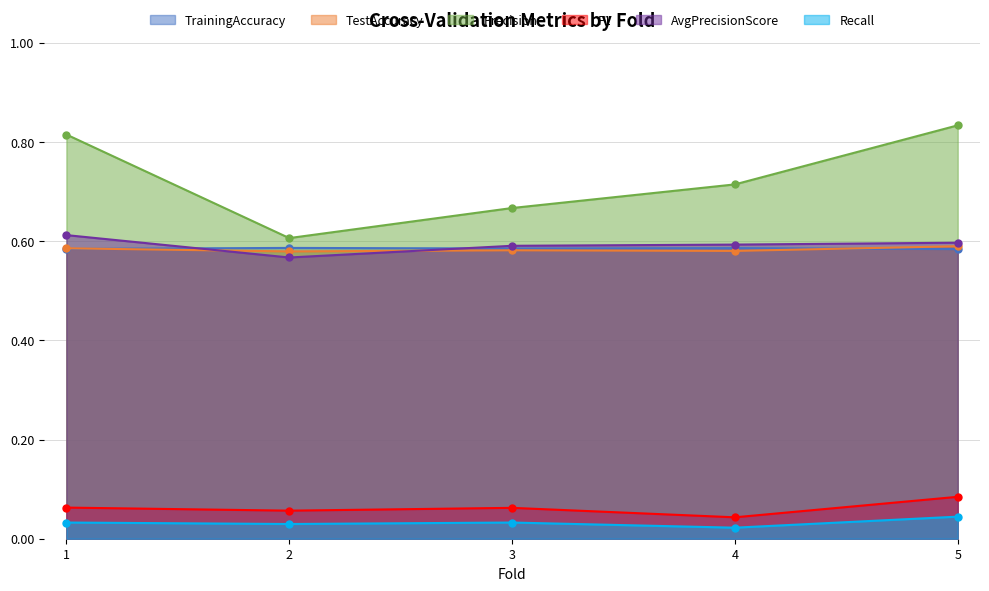

Which series has the largest range (max minus min)?

Precision